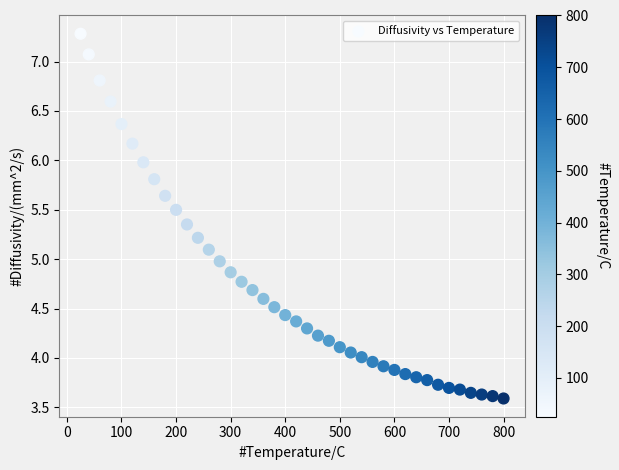

What is the range of Y values (max minus min)?

3.7